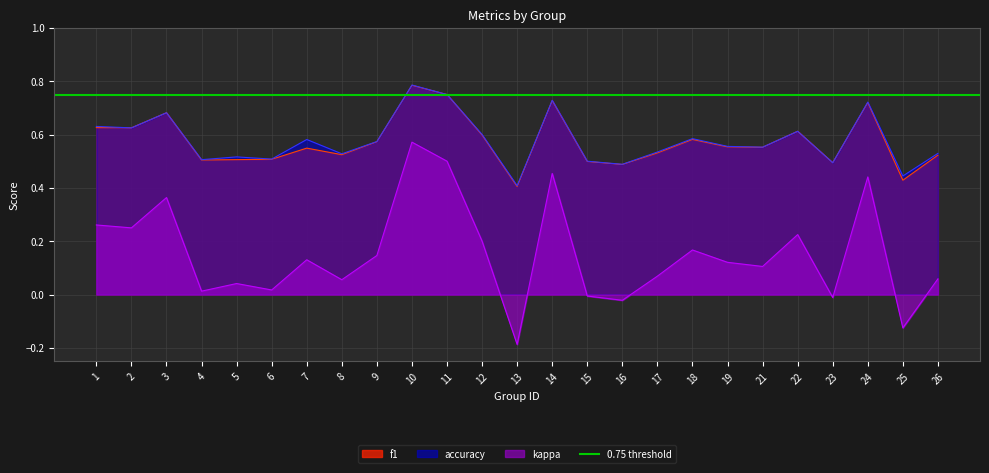

The value of kappa at 21 is 0.1. True or false?

True